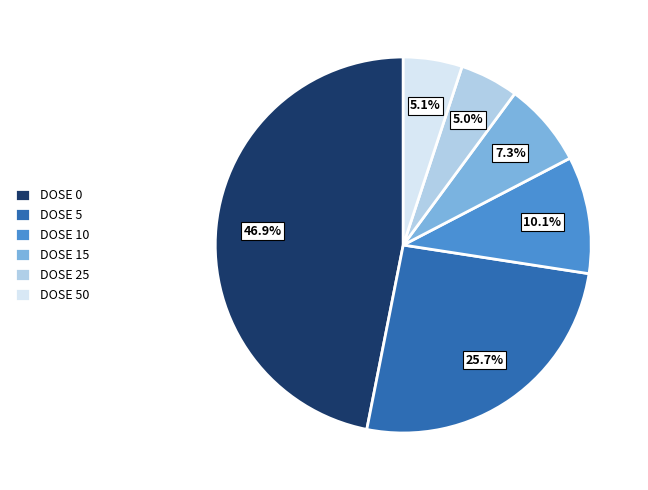

Is there a majority slice in this chart?

No